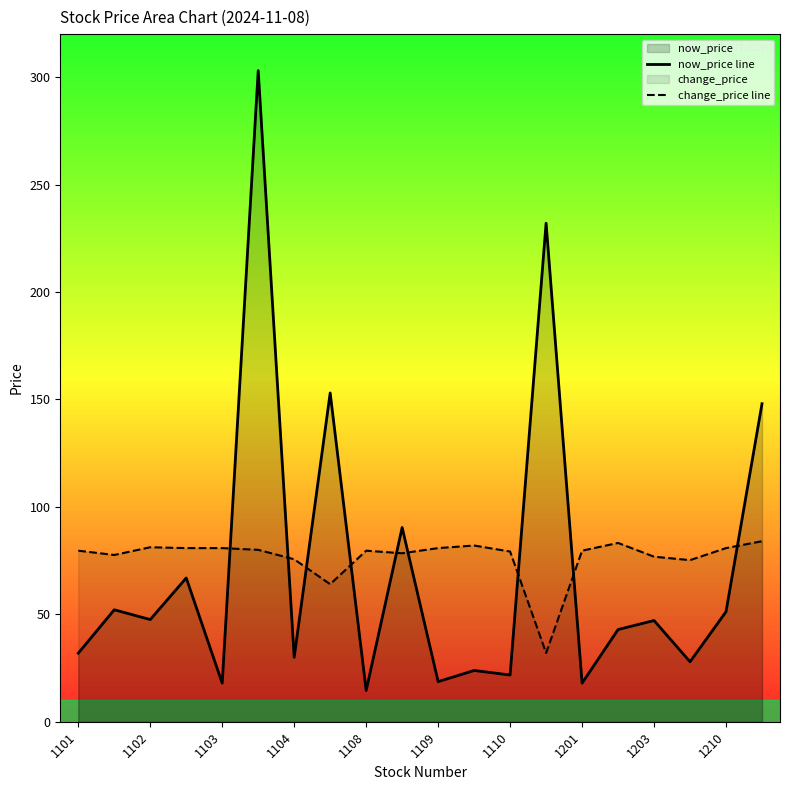

True or false: now_price line and change_price line cross at least once.

True